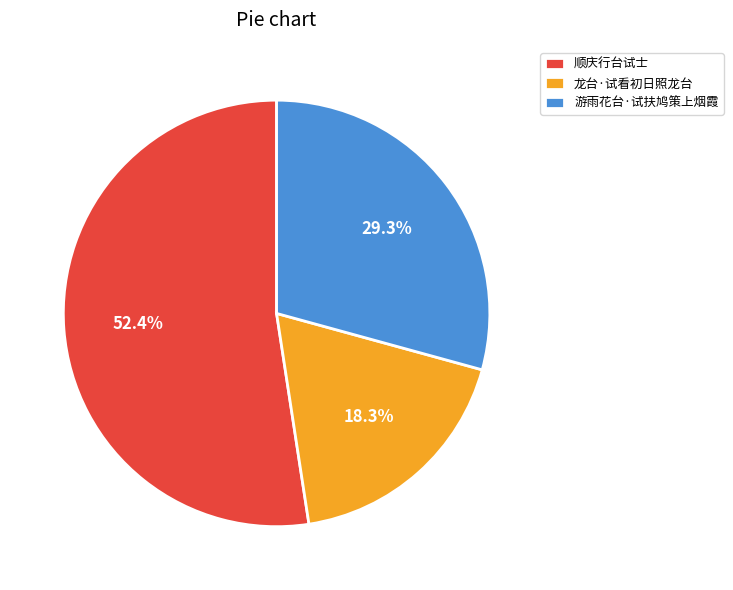

The 游雨花台·试扶鸠策上烟霞 slice represents 20% of the pie. True or false?

False